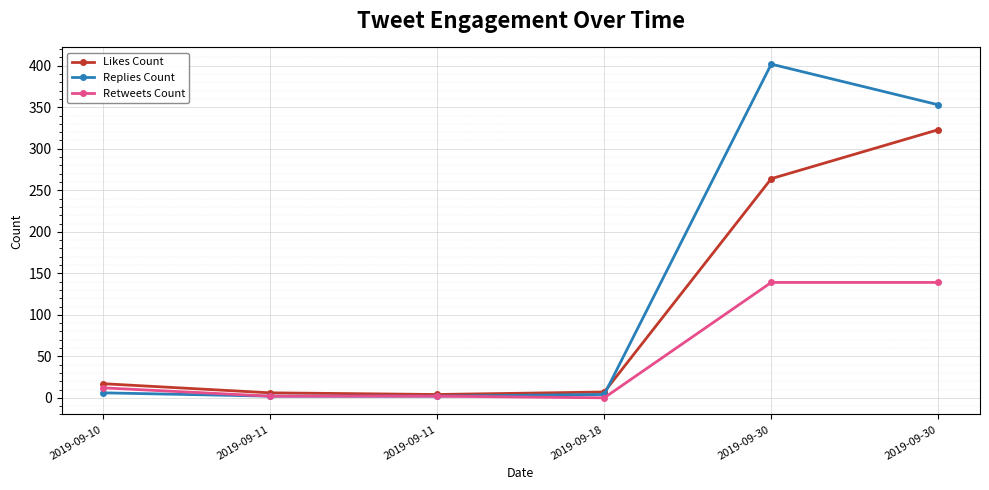

Which series changed the most between 2019-09-18 and 2019-09-30?

Replies Count